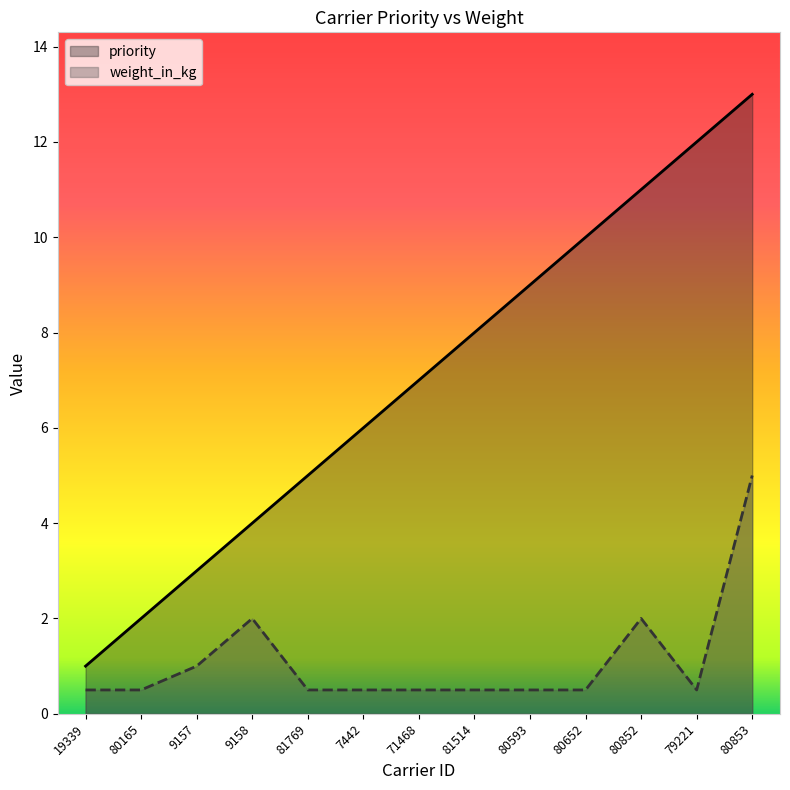

Which category has the lowest value in the priority series?

19339